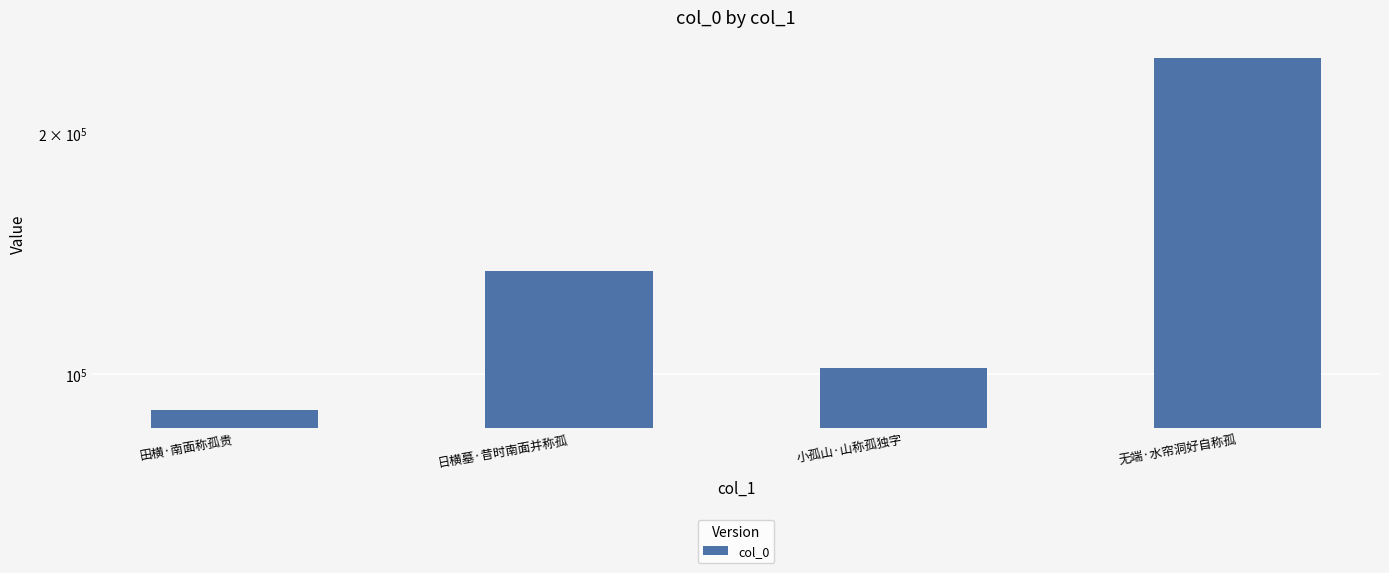

Rank the categories by value from highest to lowest.

无端·水帘洞好自称孤, 日横墓·昔时南面并称孤, 小孤山·山称孤独字, 田横·南面称孤贵